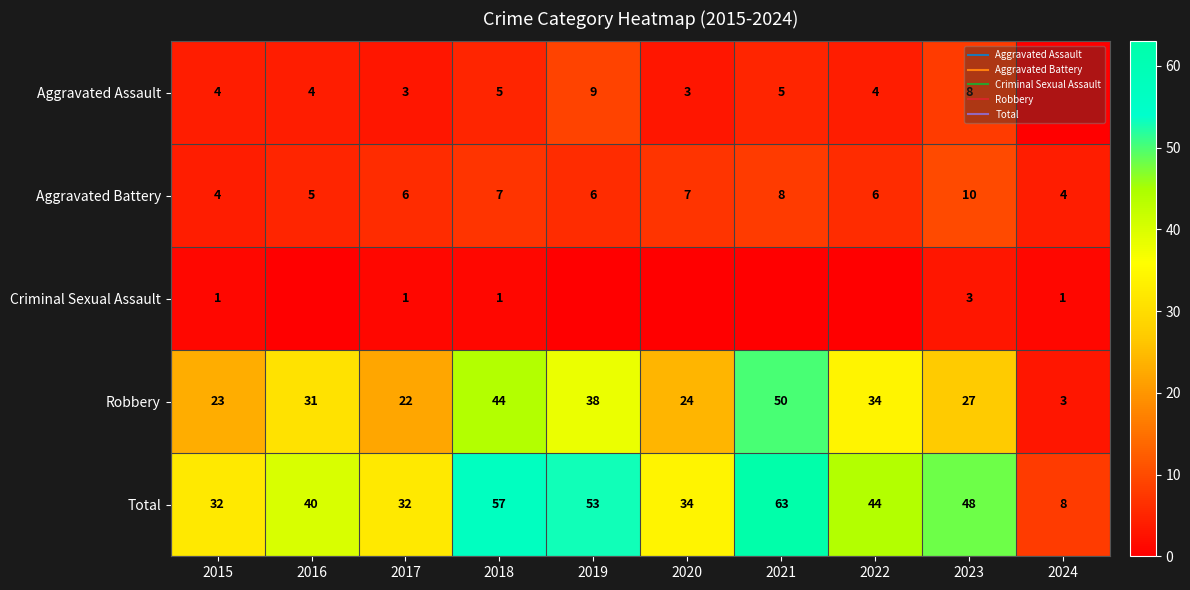

What is the total value across all series at 2016?

80